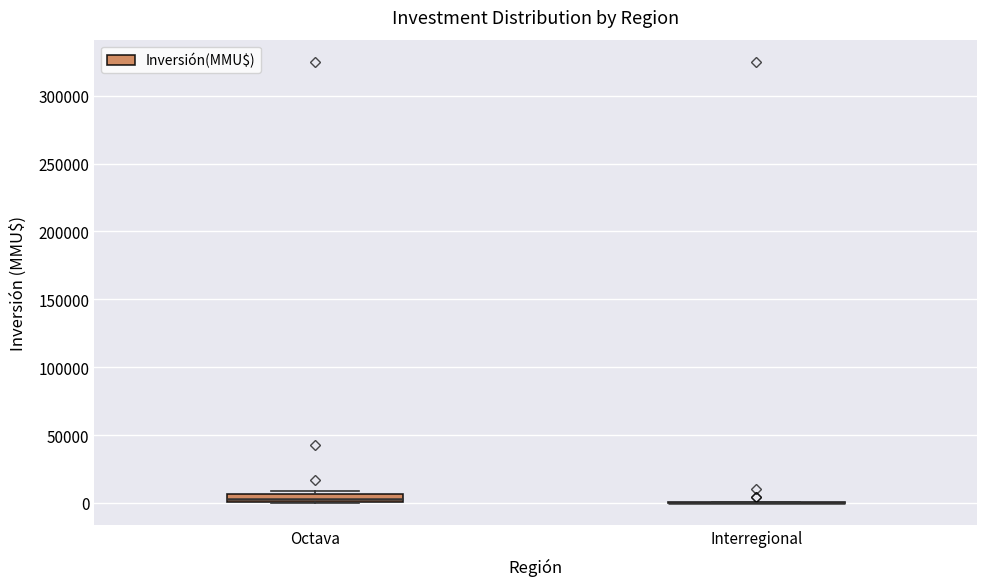

Where is the lower edge of the box for Octava on the y-axis? The values are not printed on the chart, so give them approximately, as read against the axis.

0